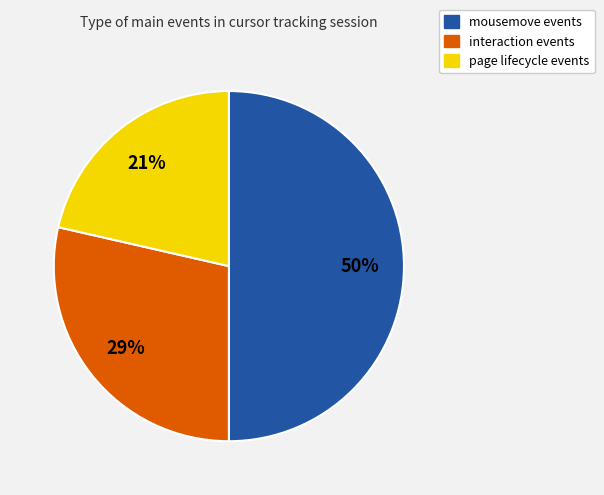

To the nearest percent, what is the average slice percentage?

33%